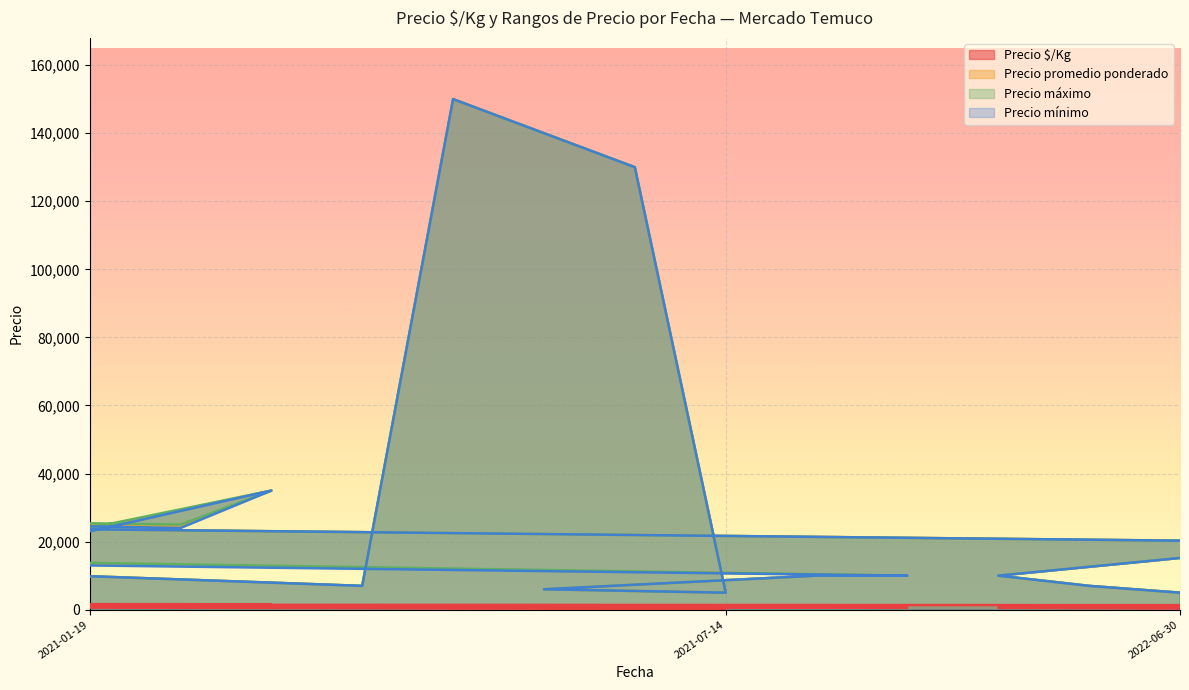

At which label does Precio máximo reach its peak?

2021-07-14